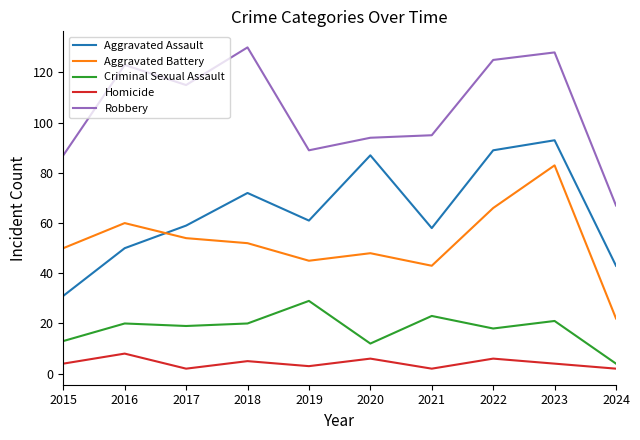

What is the maximum value for Homicide?

8